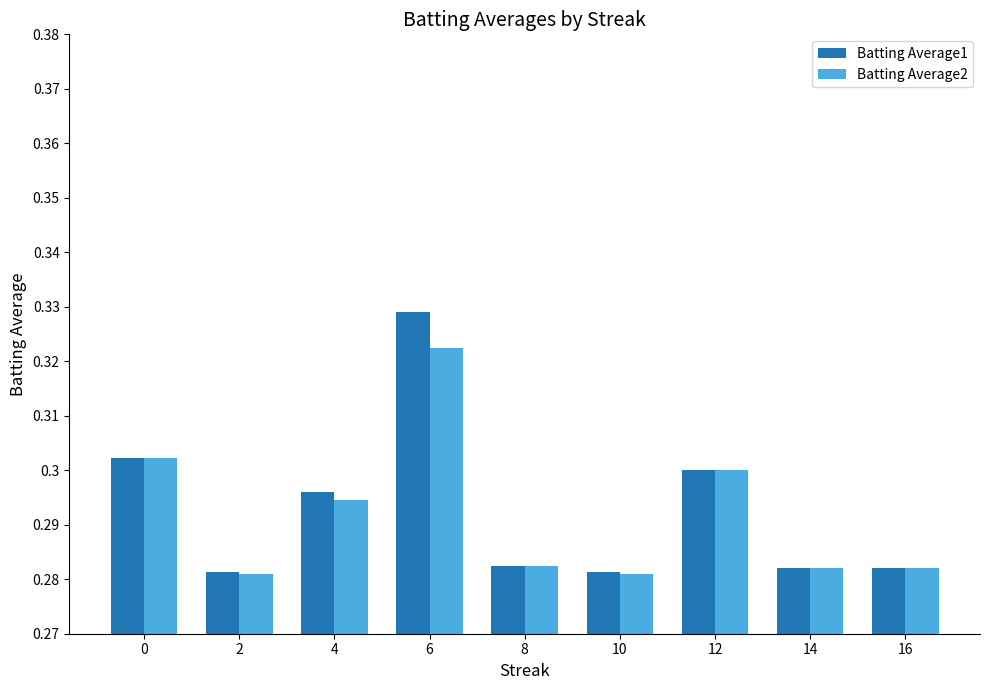

At which category is the sum across all series the highest?

6